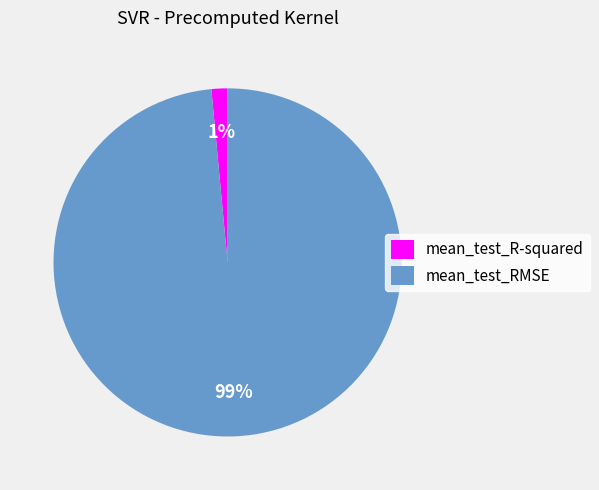

What percentage is the mean_test_R-squared slice, to the nearest percent?

1%